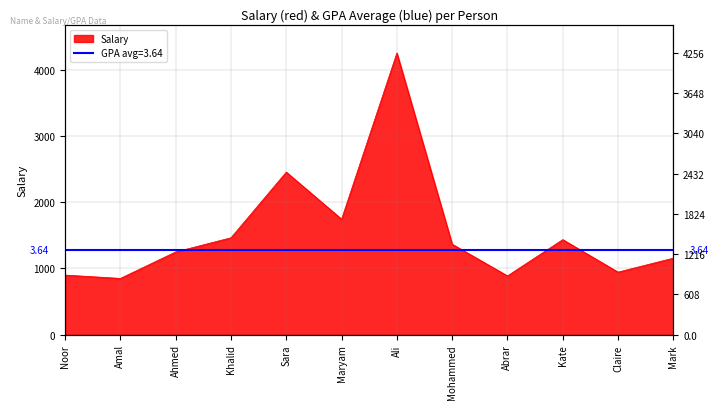

Read the value at Amal, to the nearest 100.

800